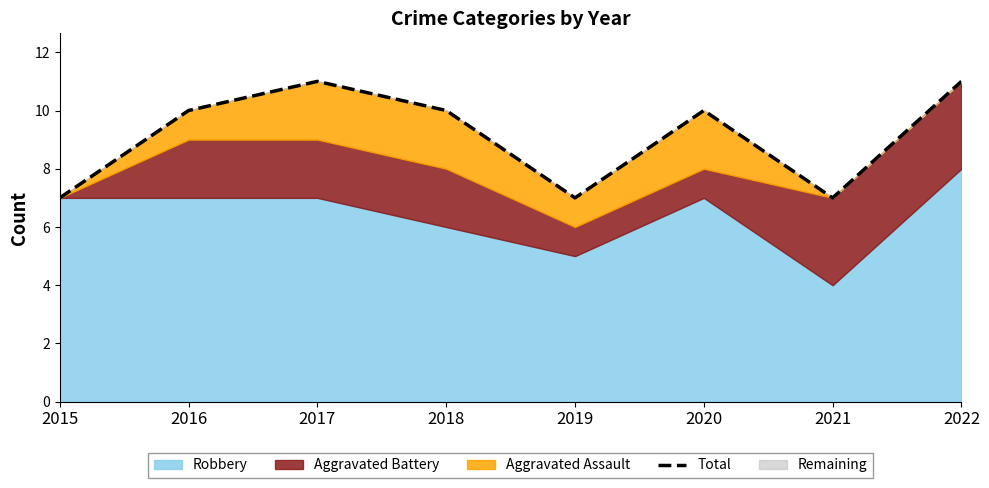

The chart shows a value of 16 at 2017. True or false?

False